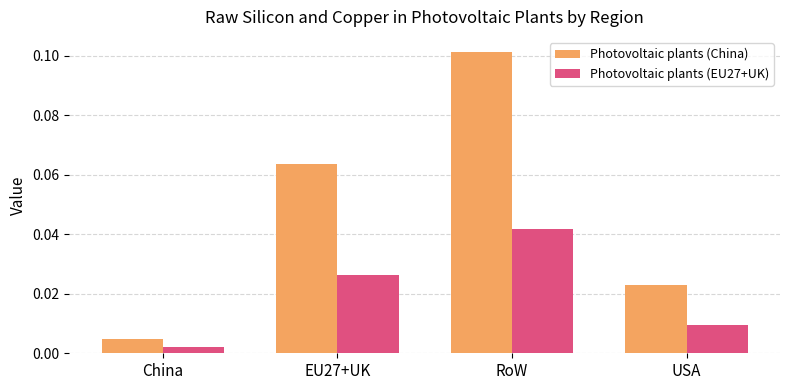

What is the sum of all Photovoltaic plants (China) values?

0.2